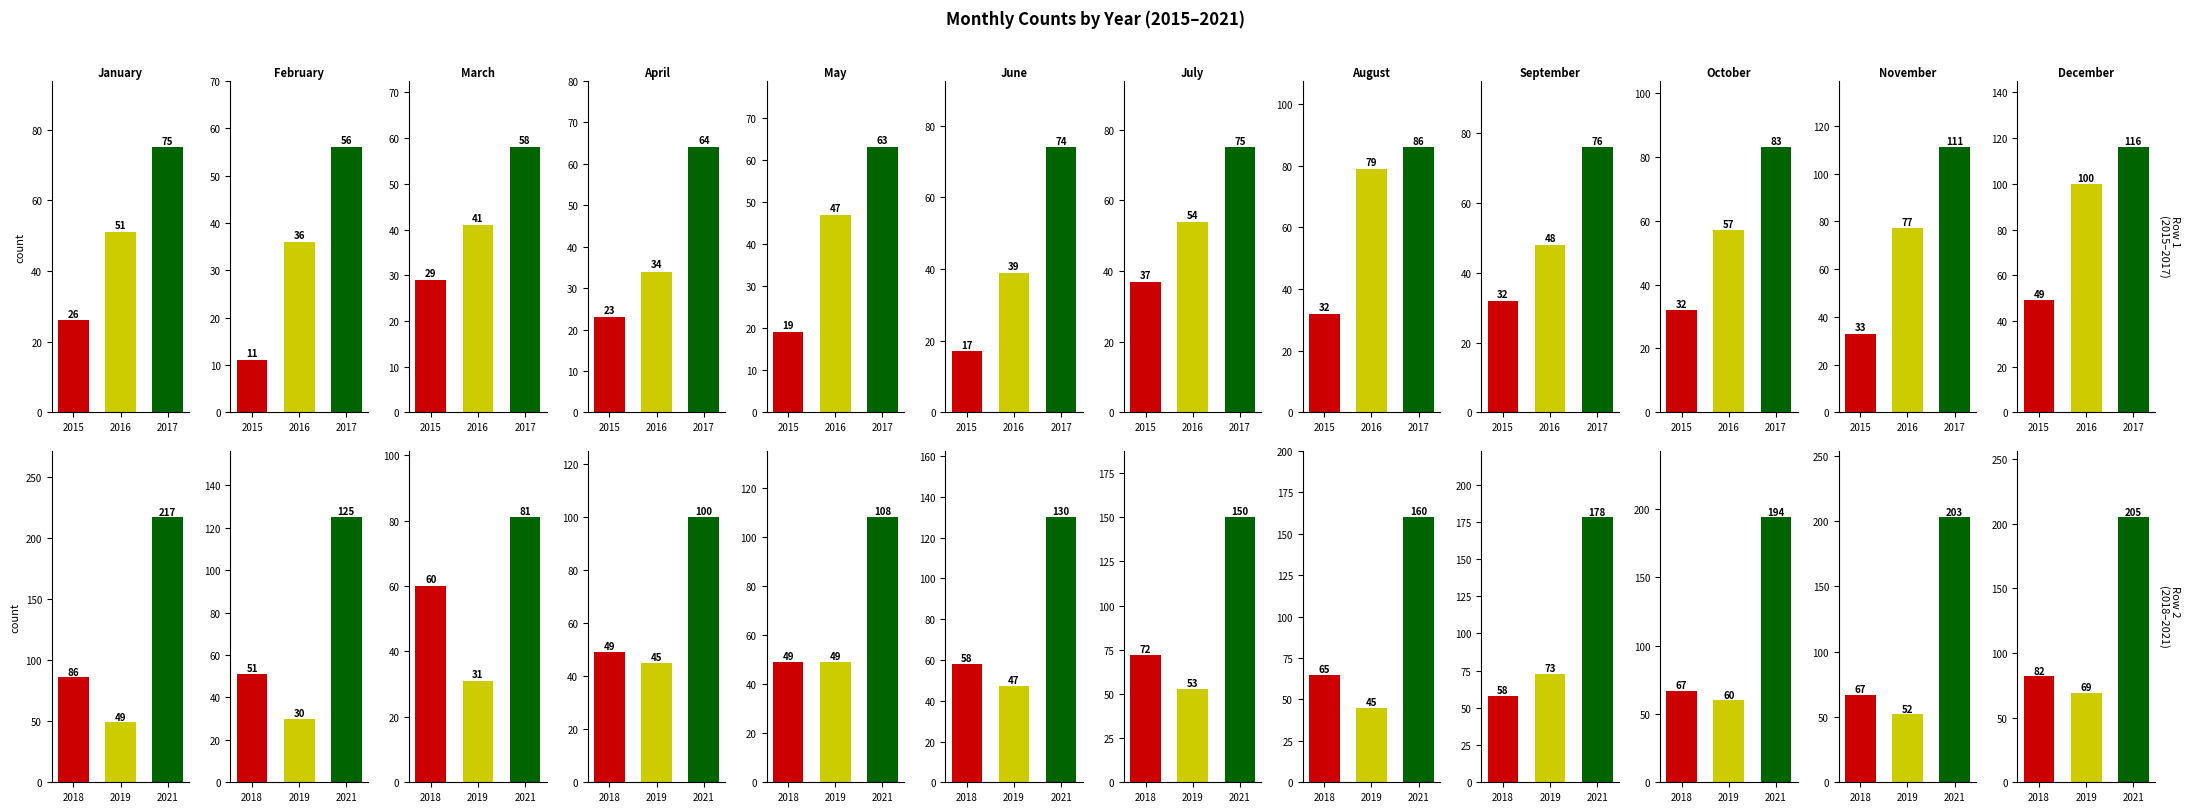

Which series changed the most between May and October?

2021